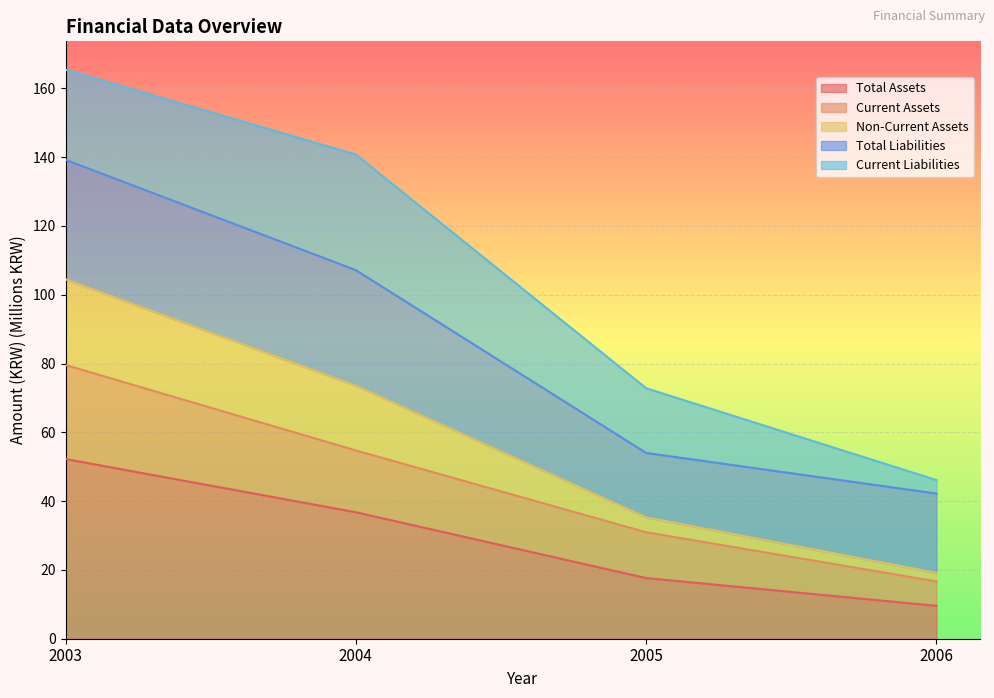

Which label corresponds to the largest value in the chart?

2003